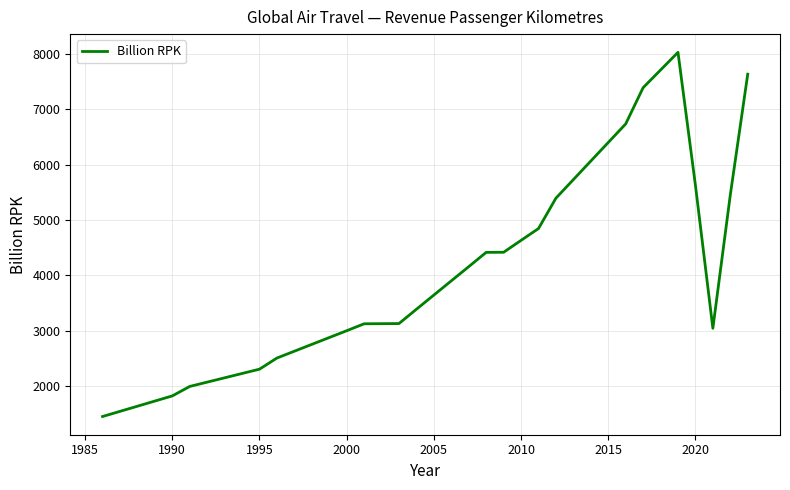

What is the maximum value shown in the chart?

8024.0